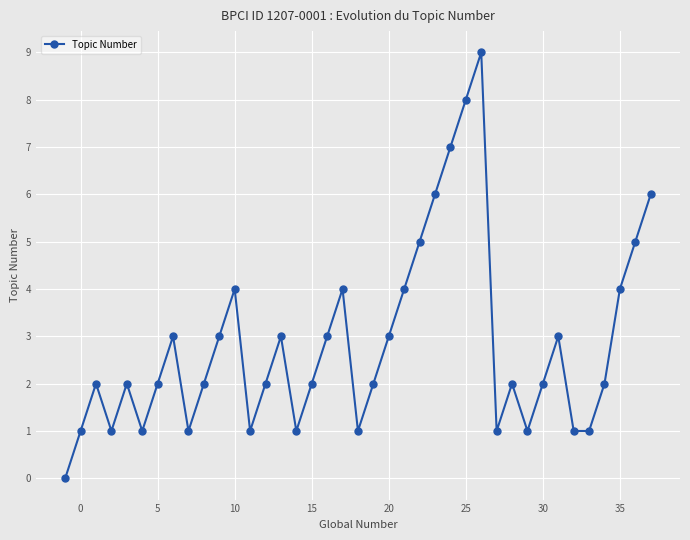

What is the value of the 18th point from the left?

3